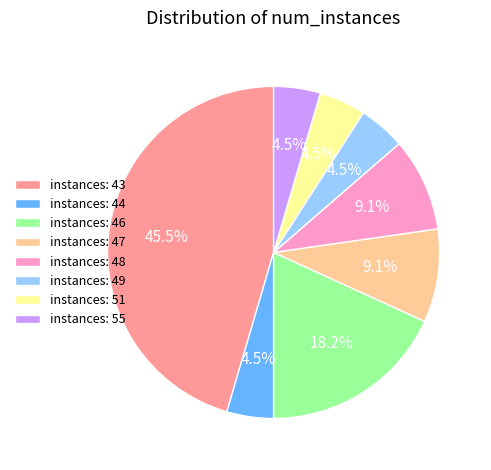

Is there a majority slice in this chart?

No